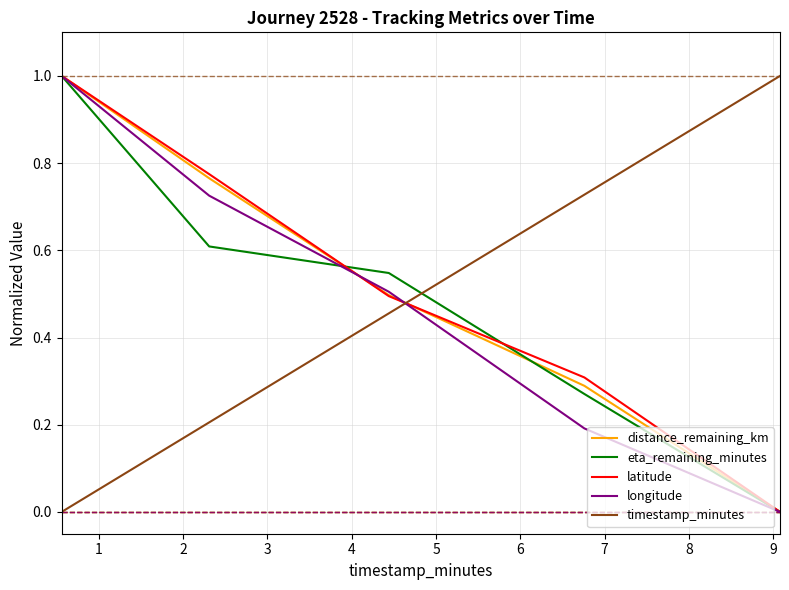

How many timestamp_minutes values are between 0 and 1?

5